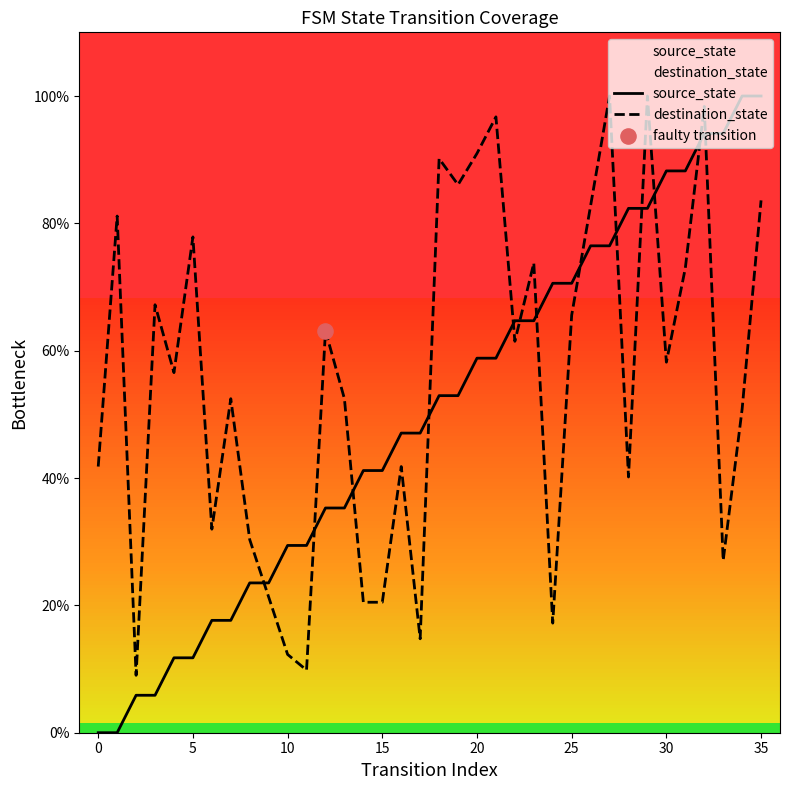

Which series contains the highest Y value?

source_state